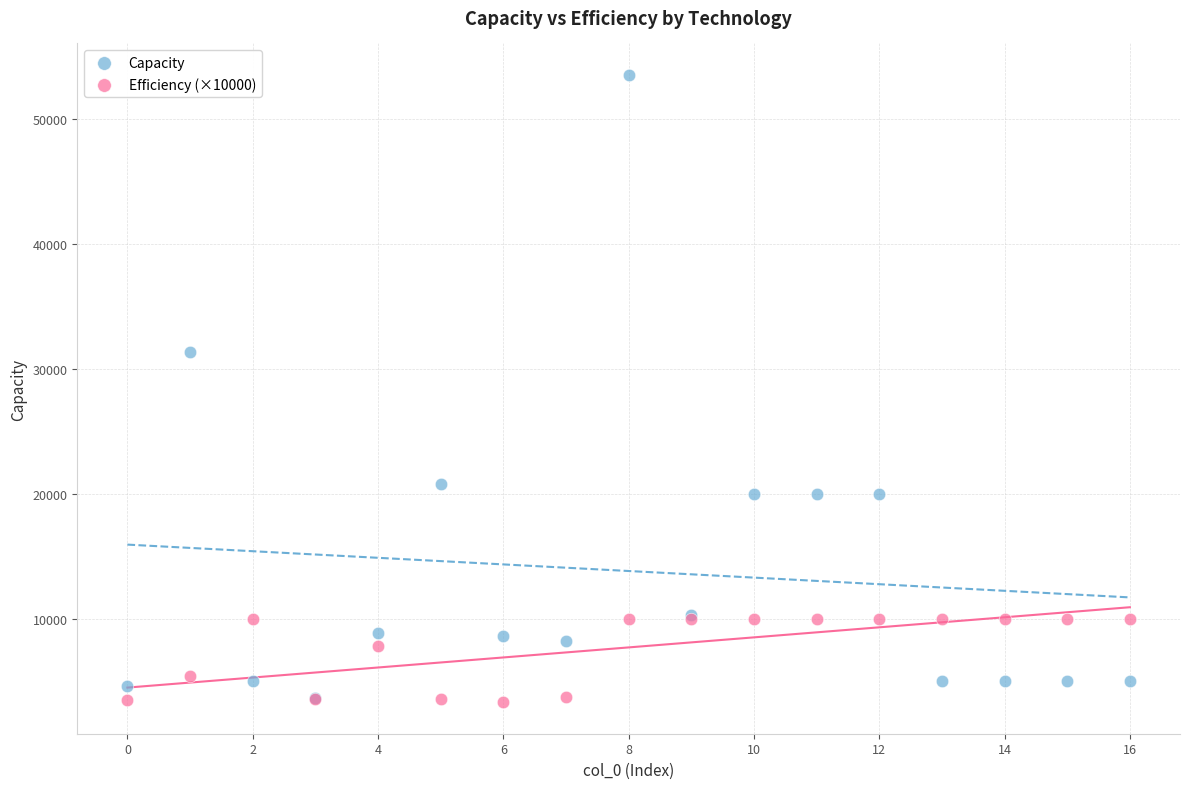

In the Capacity series, what Y value is closest to 28604?

31358.3